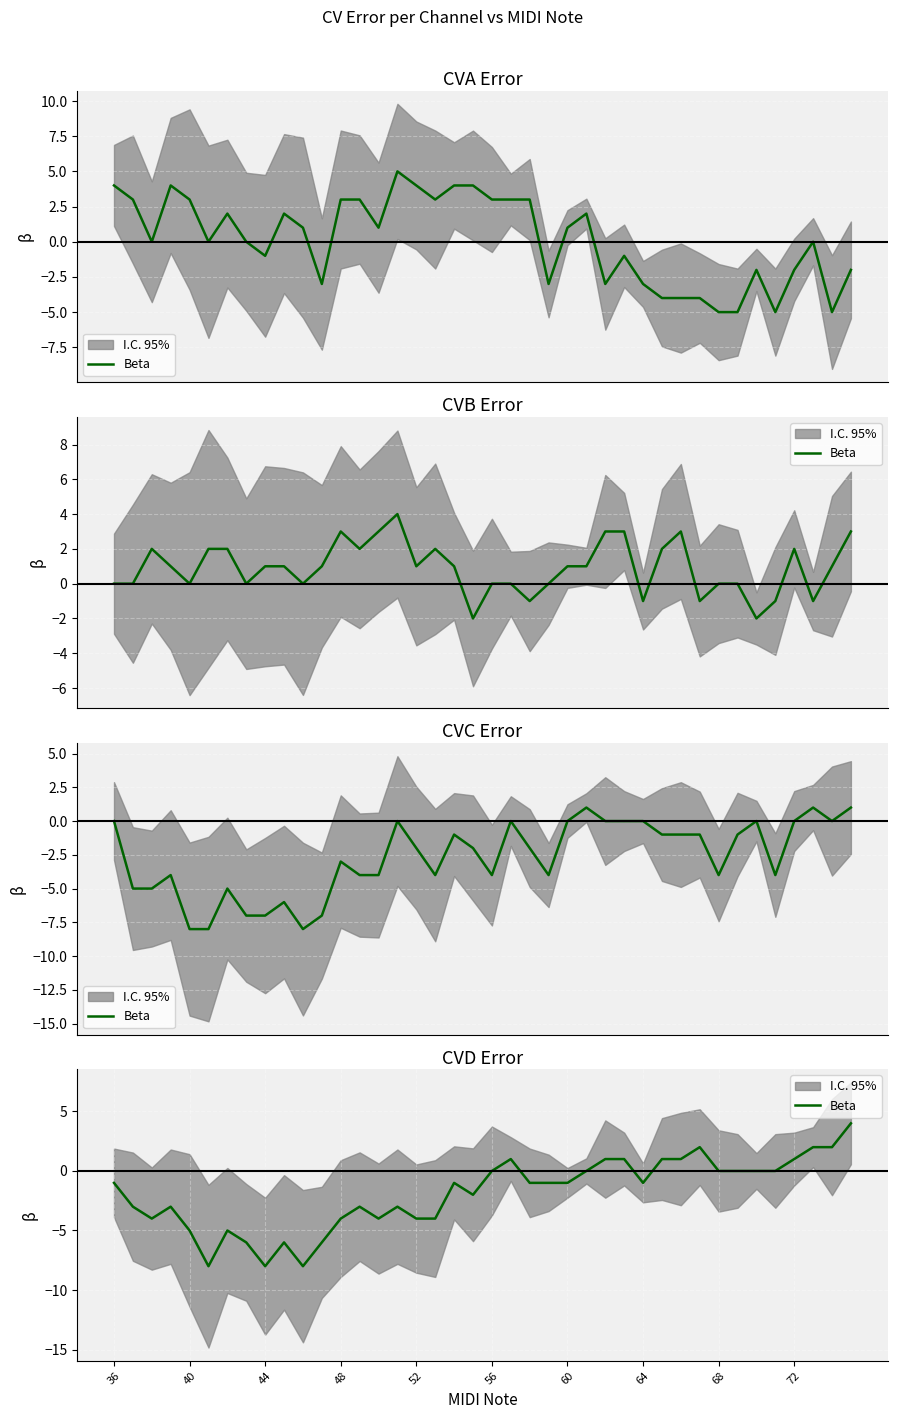

How many values are above zero?

10